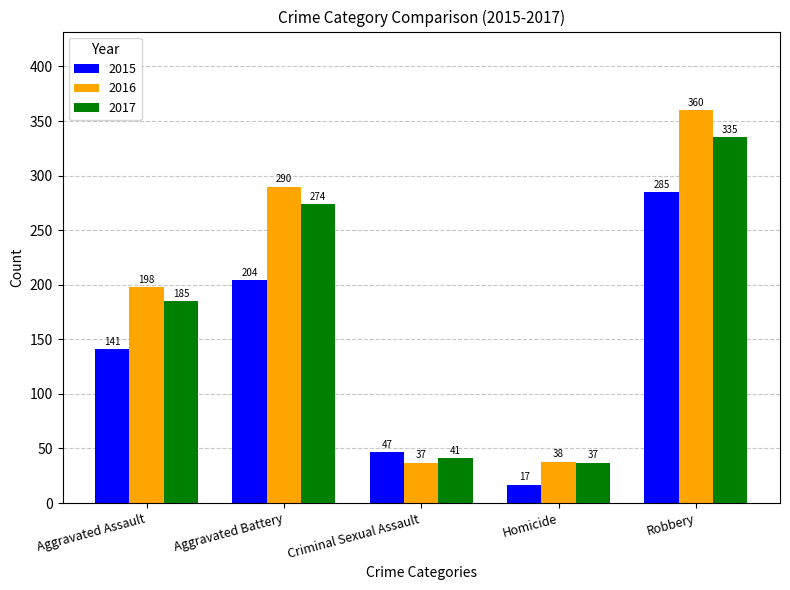

How many groups of bars are there?

5